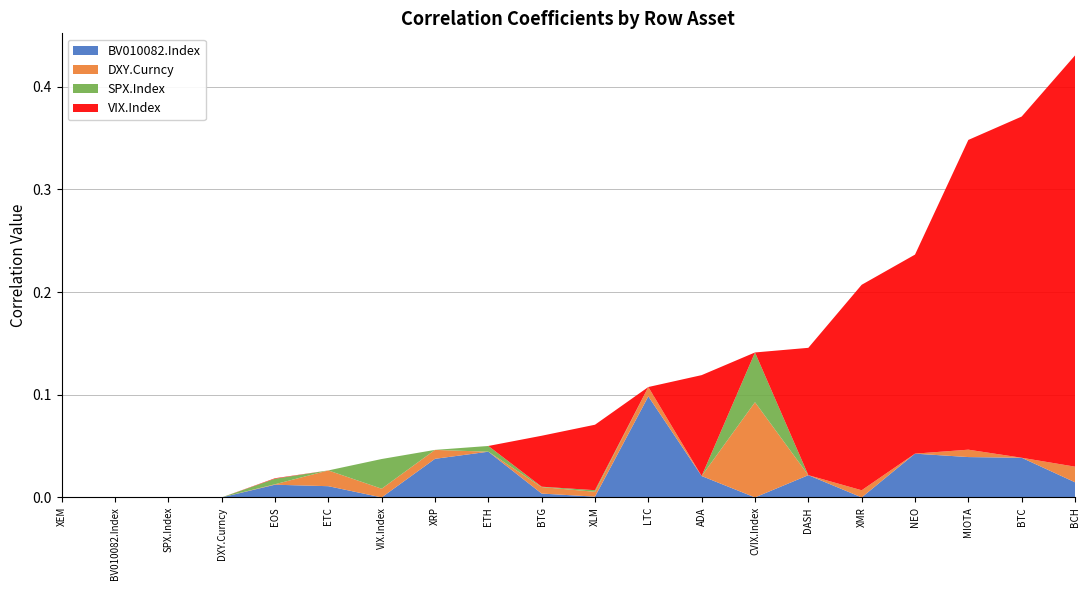

At which label does BV010082.Index reach its peak?

LTC